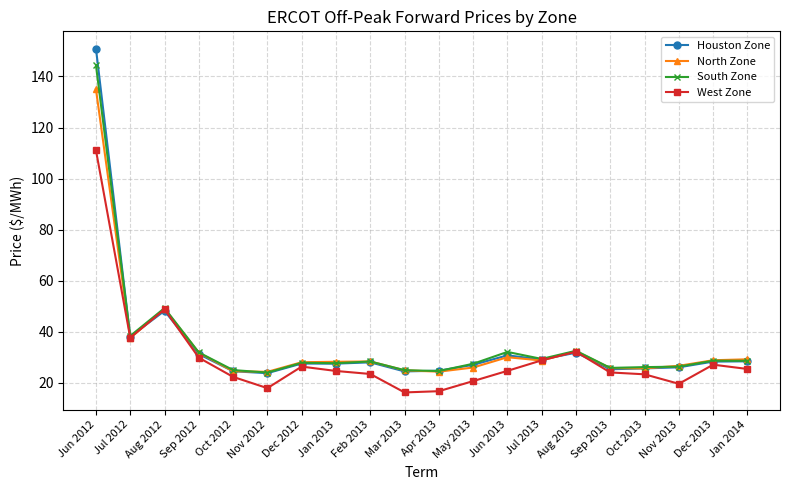

List the series in order of their peak value, highest first.

Houston Zone, South Zone, North Zone, West Zone